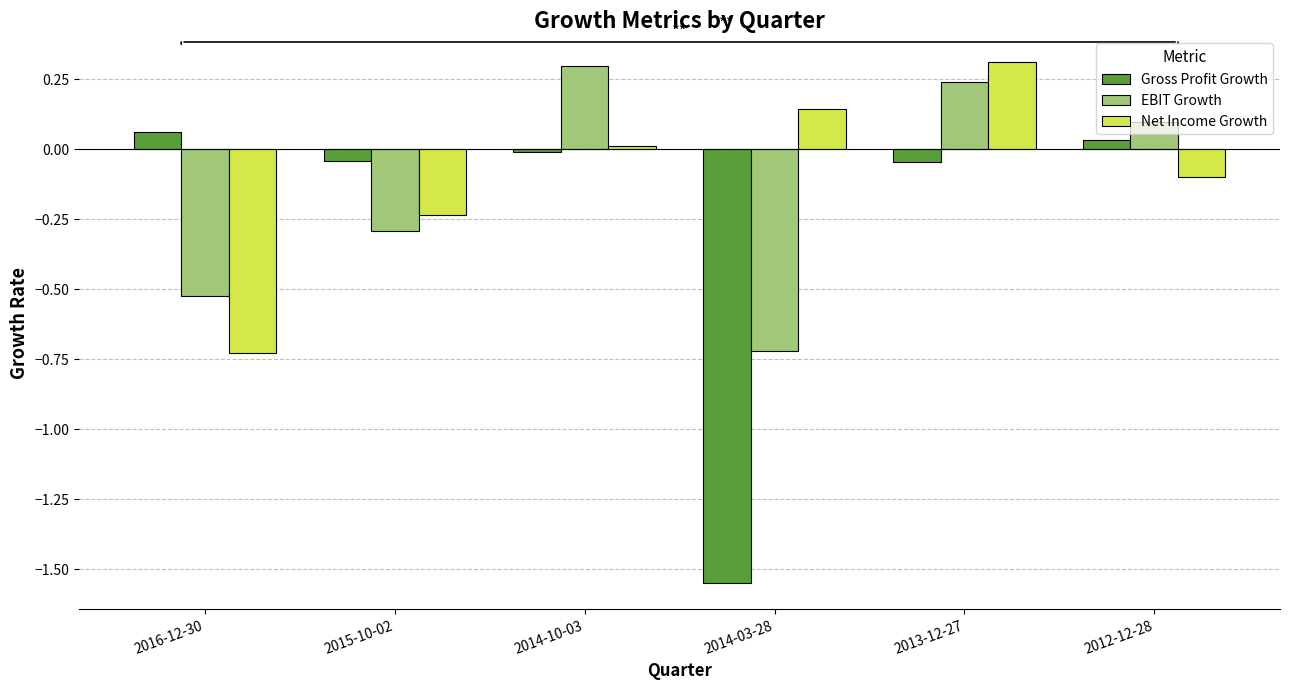

At 2013-12-27, list the series in order from largest to smallest.

Net Income Growth, EBIT Growth, Gross Profit Growth